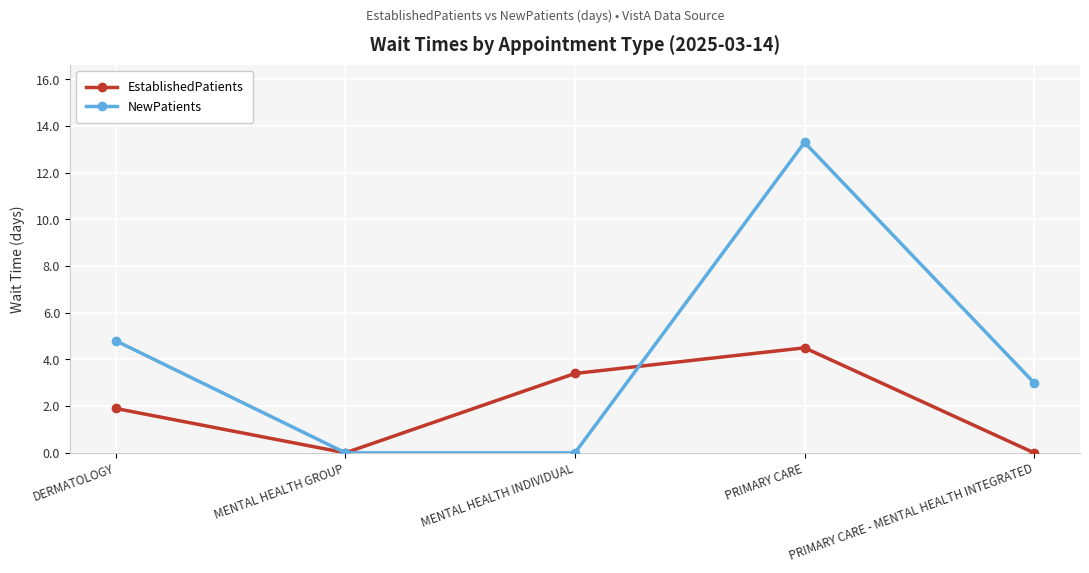

True or false: NewPatients has more than 1 interior local peaks.

False